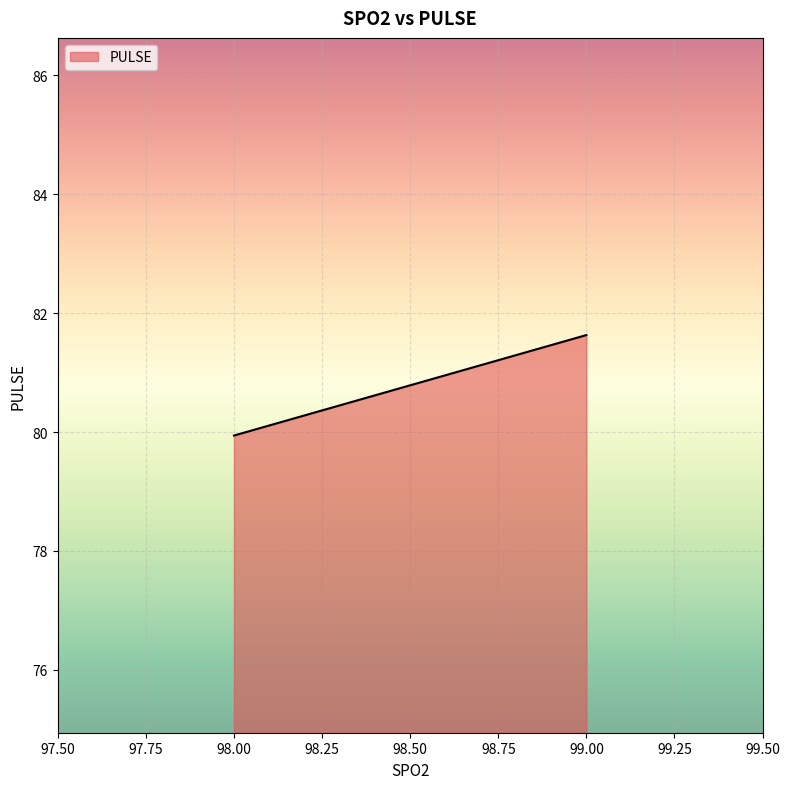

Reading right to left, extract all data points from this chart.

99.00=81.6	98.00=79.9